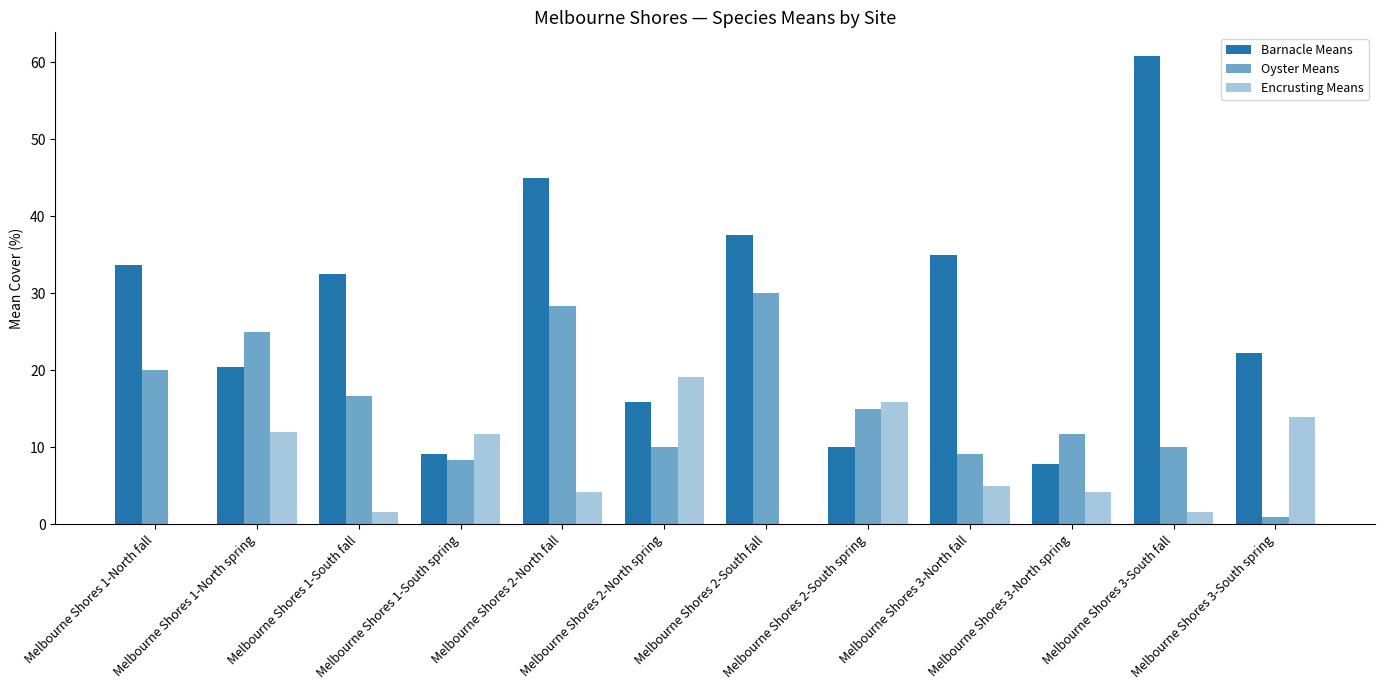

How many series are shown in this chart?

3